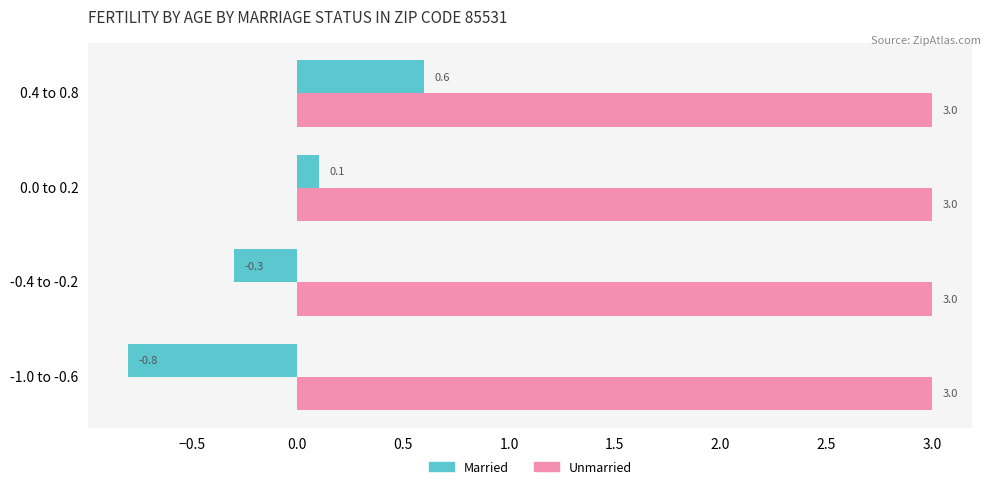

What are all the series names shown in the legend?

Married, Unmarried